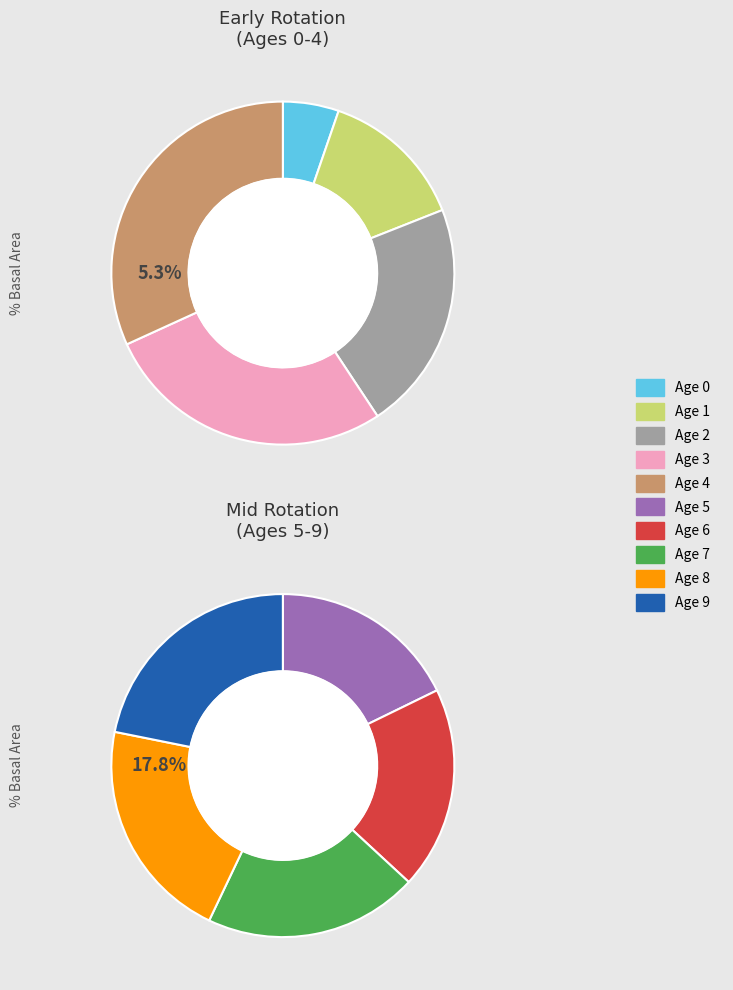

The Edad_minima=2 slice represents 17% of the pie. True or false?

False